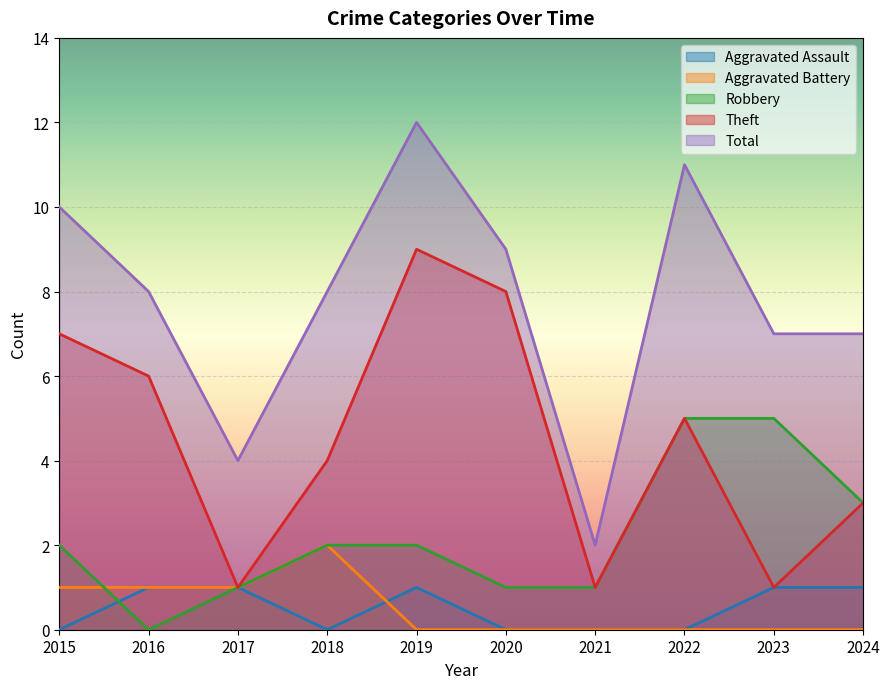

What is the maximum value for Aggravated Battery?

2